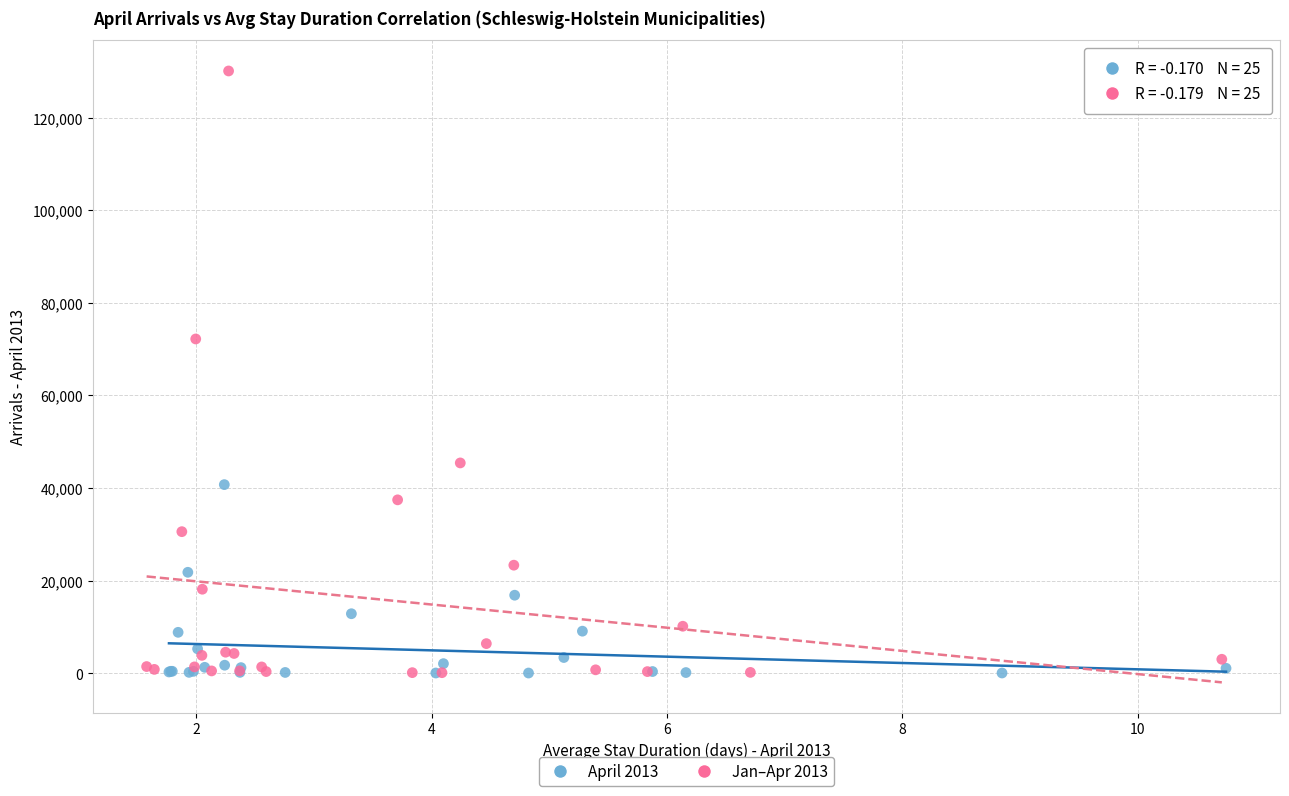

Which series has the largest Y range (max minus min)?

Jan–Apr 2013